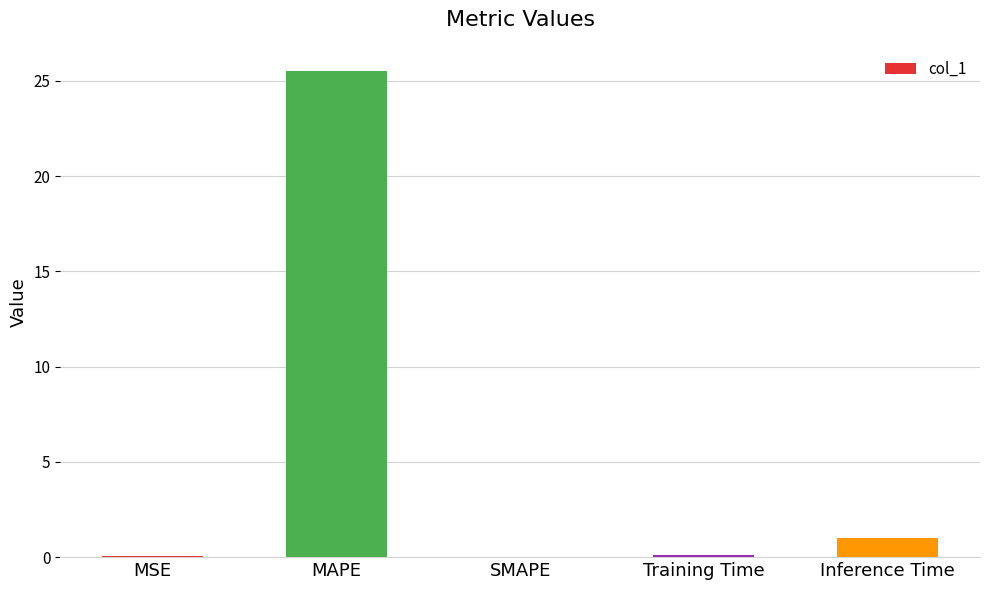

Read the value at MAPE.

25.5